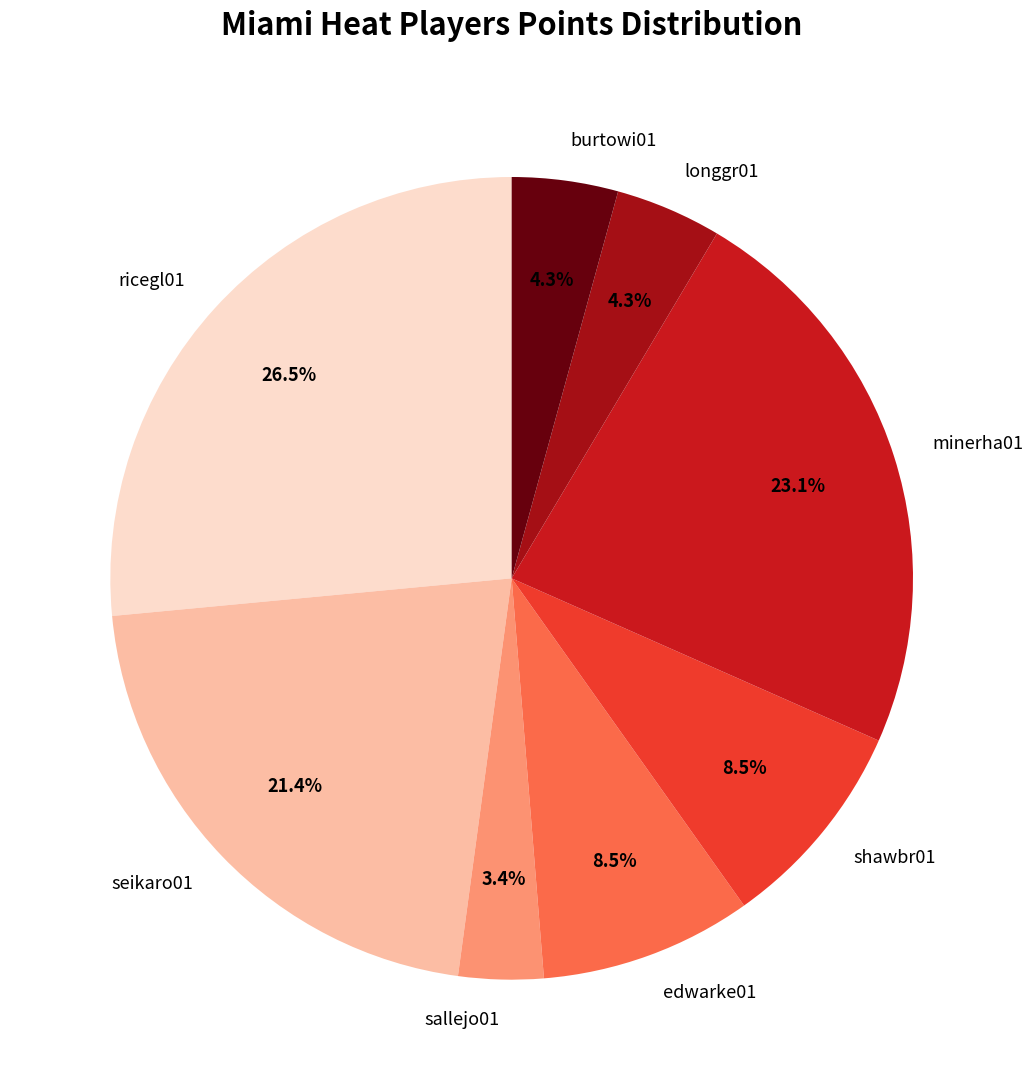

Which category has the smallest portion of the pie?

sallejo01